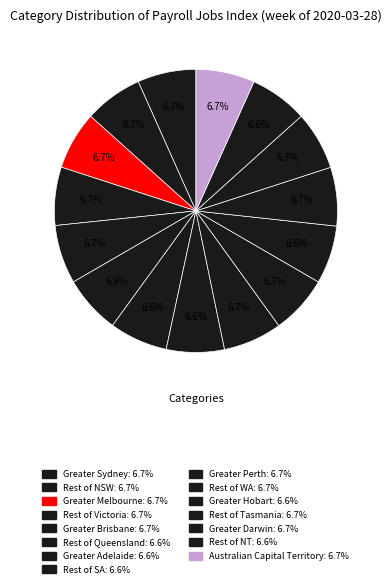

How many segments does this pie chart have?

15